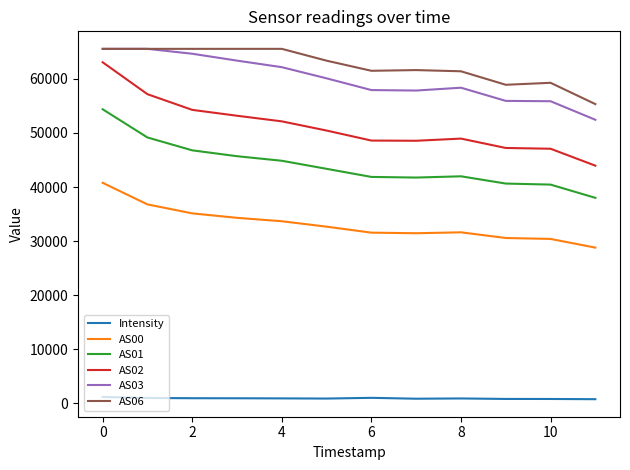

How many series are shown in this chart?

6